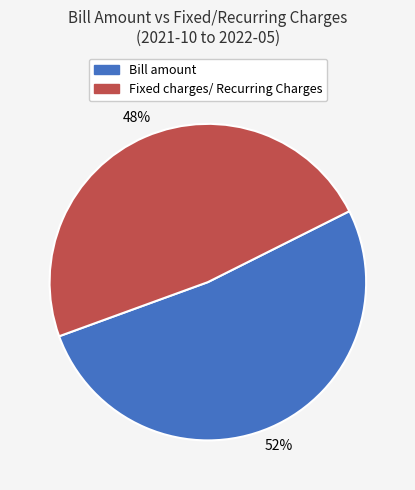

To the nearest percent, what is the difference between the largest and smallest slice percentages?

4%